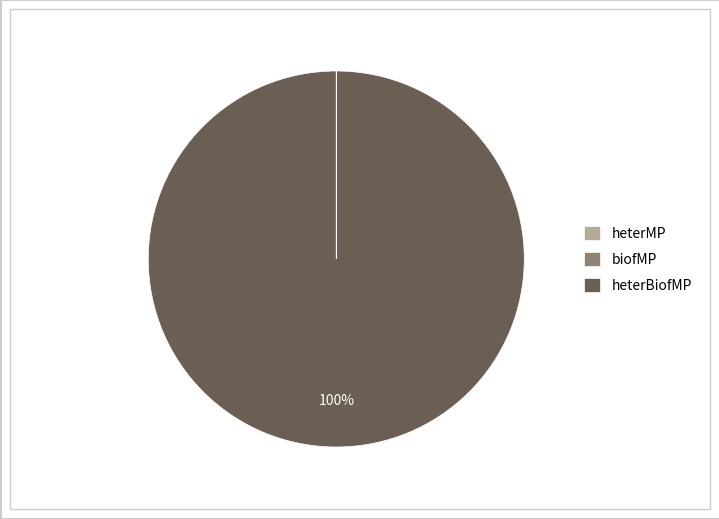

To the nearest percent, what is the difference between the largest and smallest slice percentages?

100%